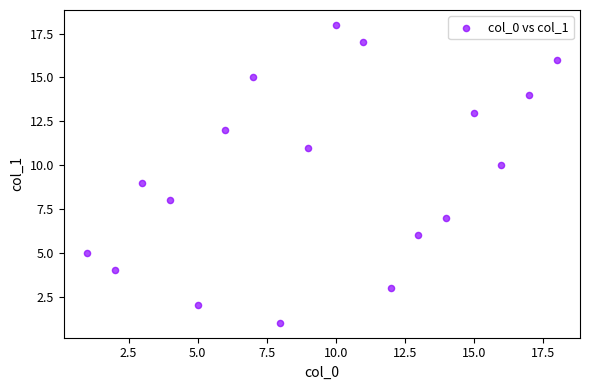

What is the range of Y values (max minus min)?

17